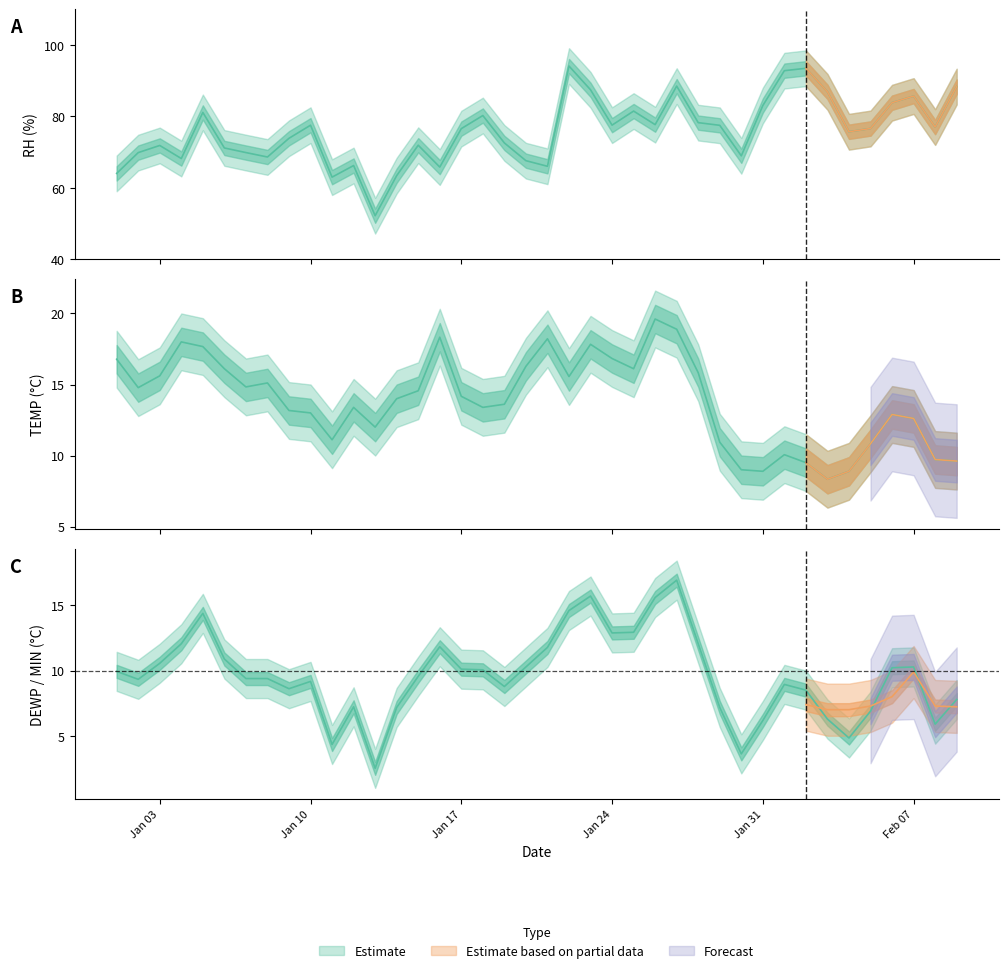

The value of TEMP at 15 is 30.9. True or false?

False